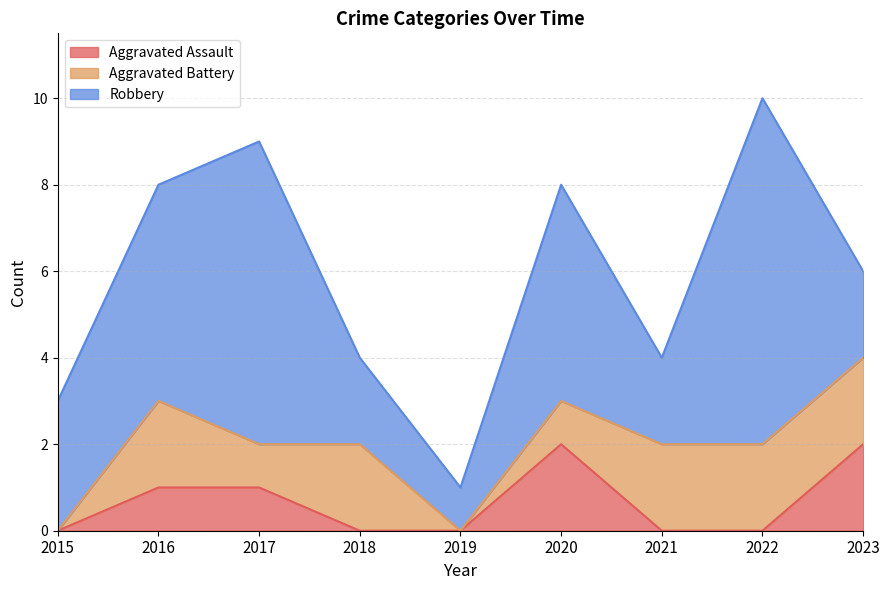

Where is the first local maximum for Robbery?

2017